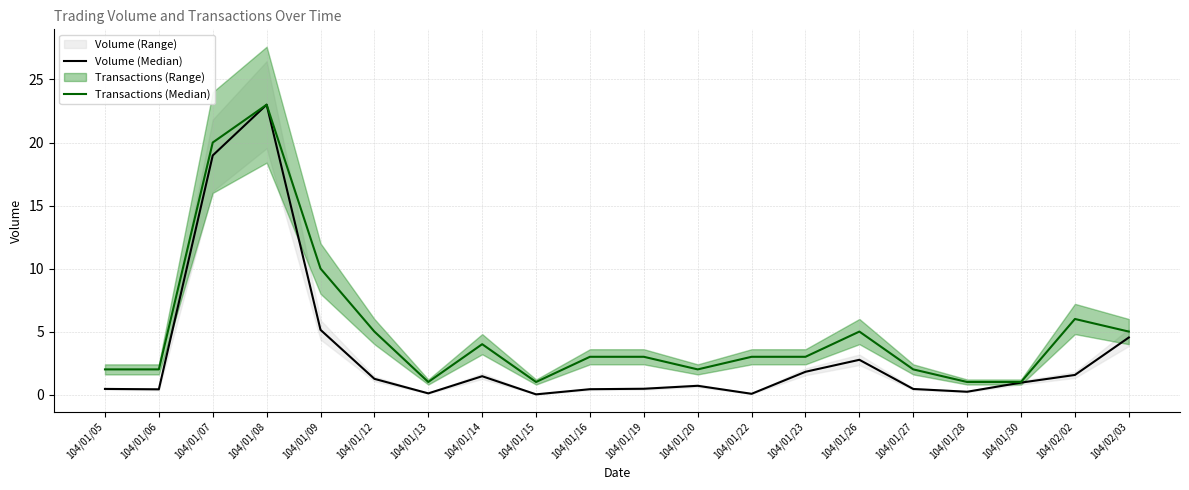

At which category is the sum across all series the highest?

104/01/08